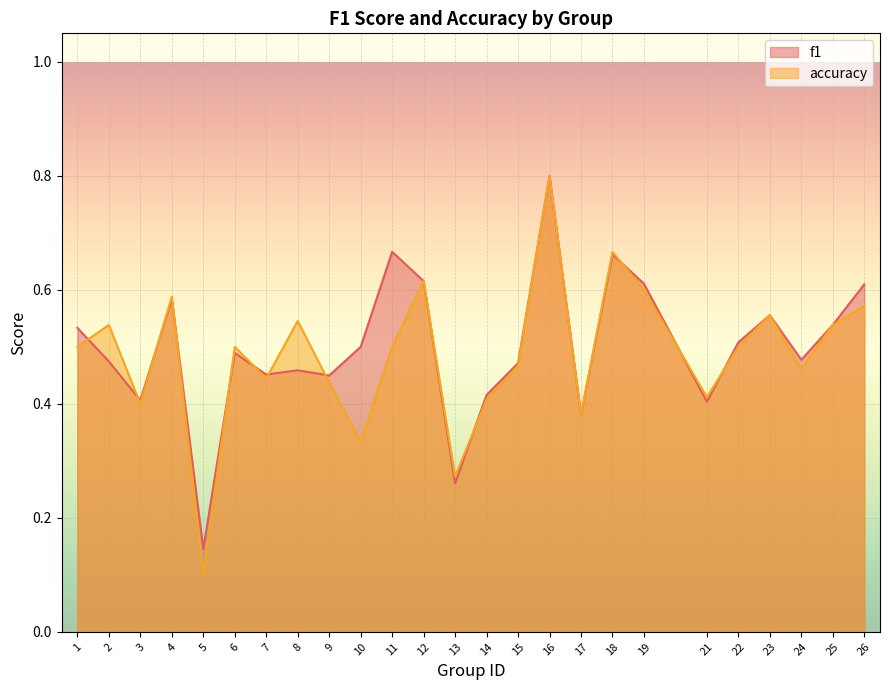

At which label is accuracy closest to 0?

5